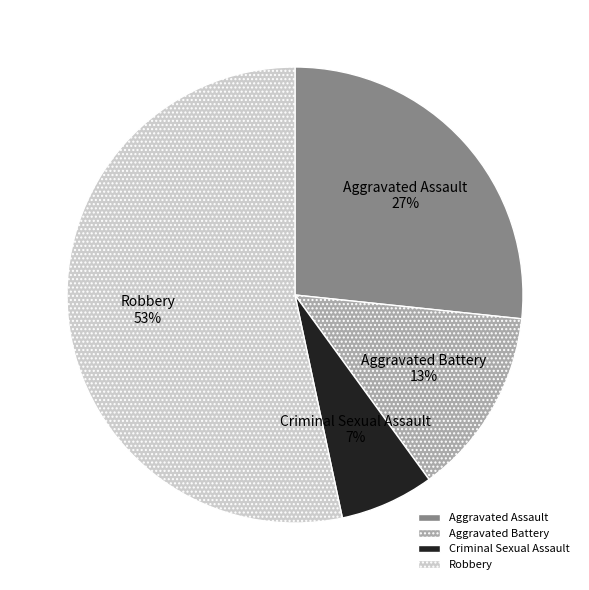

True or false: Aggravated Assault accounts for 27% of the total.

True